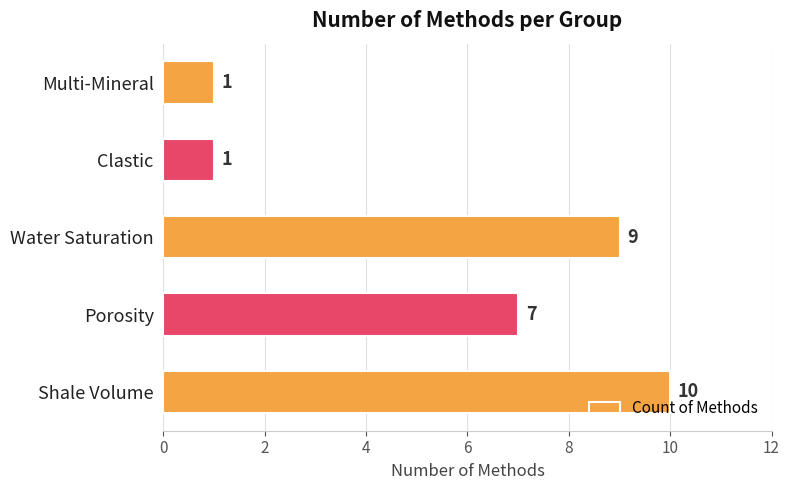

What is the greatest value displayed?

10